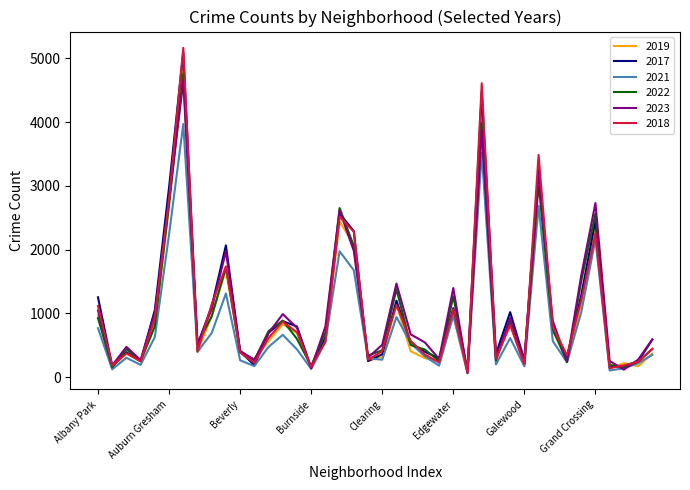

What is the minimum value shown in the chart?

62